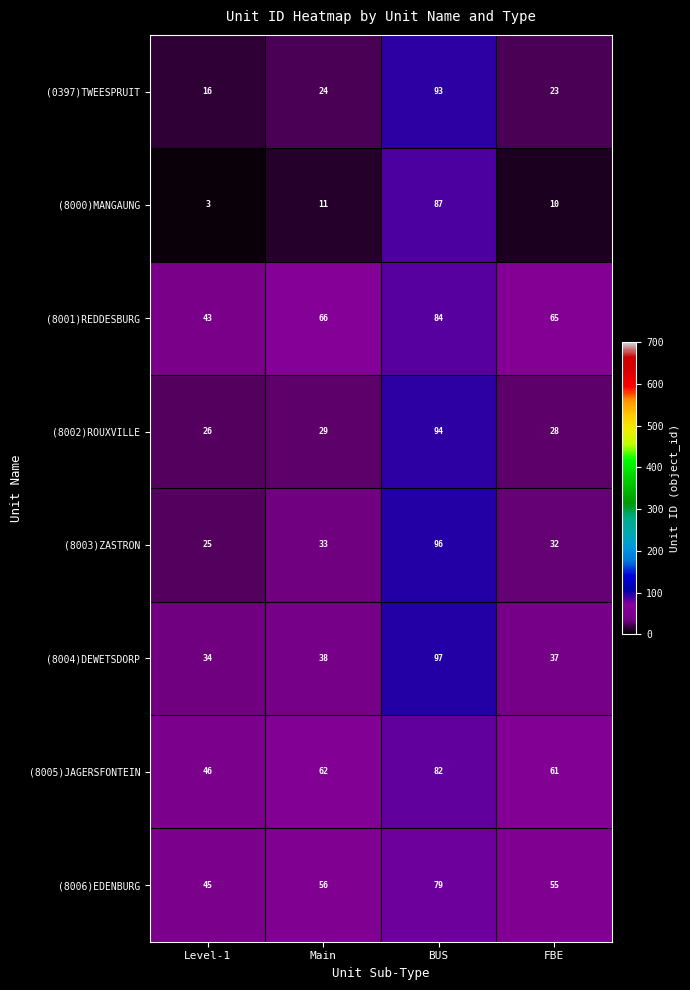

Which label corresponds to the largest value in the chart?

BUS